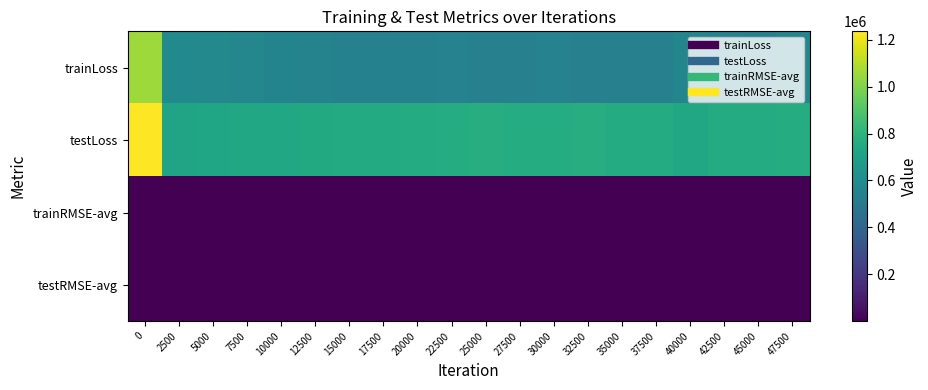

Reading left to right, what are all the values shown in this chart?

trainLoss: 0=1055497.6	2500=587700.3	5000=582965.1	7500=571699.1	10000=559699.6	12500=553484.6	15000=545595.0	17500=542049.3	20000=541123.4	22500=547968.5	25000=540371.0	27500=538083.7	30000=547077.4	32500=539451.9	35000=536143.3	37500=539498.5	40000=567709.8	42500=546341.2	45000=543334.1	47500=563082.7
testLoss: 0=1235192.9	2500=723179.1	5000=725856.4	7500=738418.3	10000=742709.6	12500=751941.4	15000=754971.8	17500=754776.1	20000=761364.1	22500=767149.9	25000=768105.3	27500=765086.6	30000=766728.4	32500=767464.0	35000=758153.5	37500=761170.2	40000=740247.1	42500=758016.2	45000=761883.1	47500=764893.2
trainRMSE-avg: 0=1027.4	2500=766.6	5000=763.5	7500=756.1	10000=748.1	12500=743.9	15000=738.5	17500=736.1	20000=735.5	22500=740.1	25000=734.9	27500=733.4	30000=739.6	32500=734.3	35000=732.1	37500=734.4	40000=753.4	42500=739.1	45000=737.0	47500=750.4
testRMSE-avg: 0=1111.4	2500=850.4	5000=851.9	7500=859.3	10000=861.8	12500=867.1	15000=868.8	17500=868.7	20000=872.5	22500=875.8	25000=876.3	27500=874.7	30000=875.6	32500=876.0	35000=870.7	37500=872.4	40000=860.2	42500=870.5	45000=872.6	47500=874.4